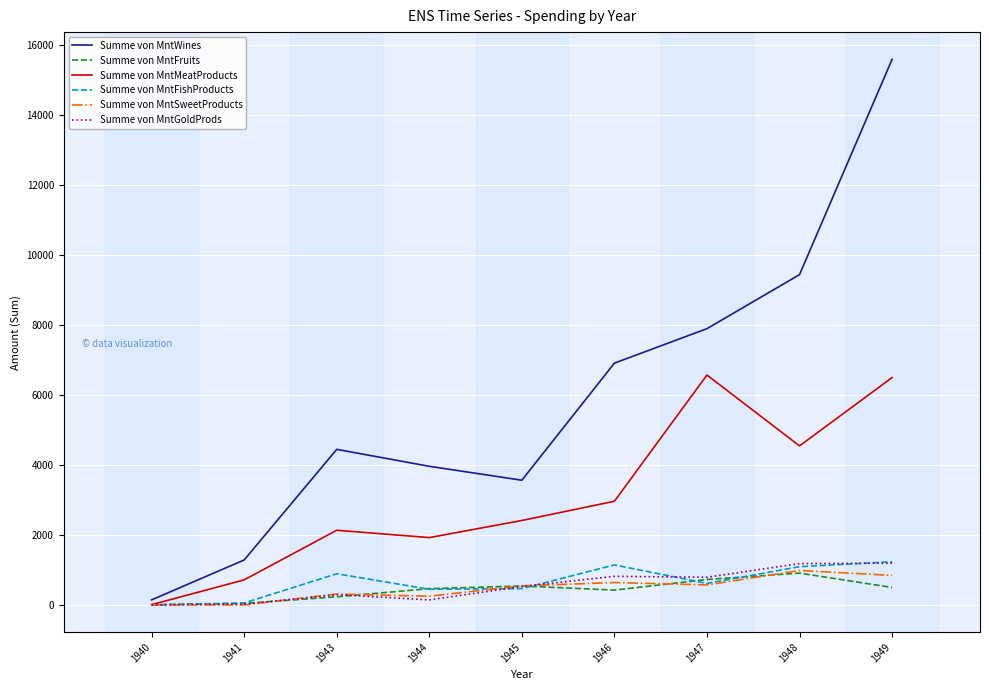

What is the greatest value displayed?

15593